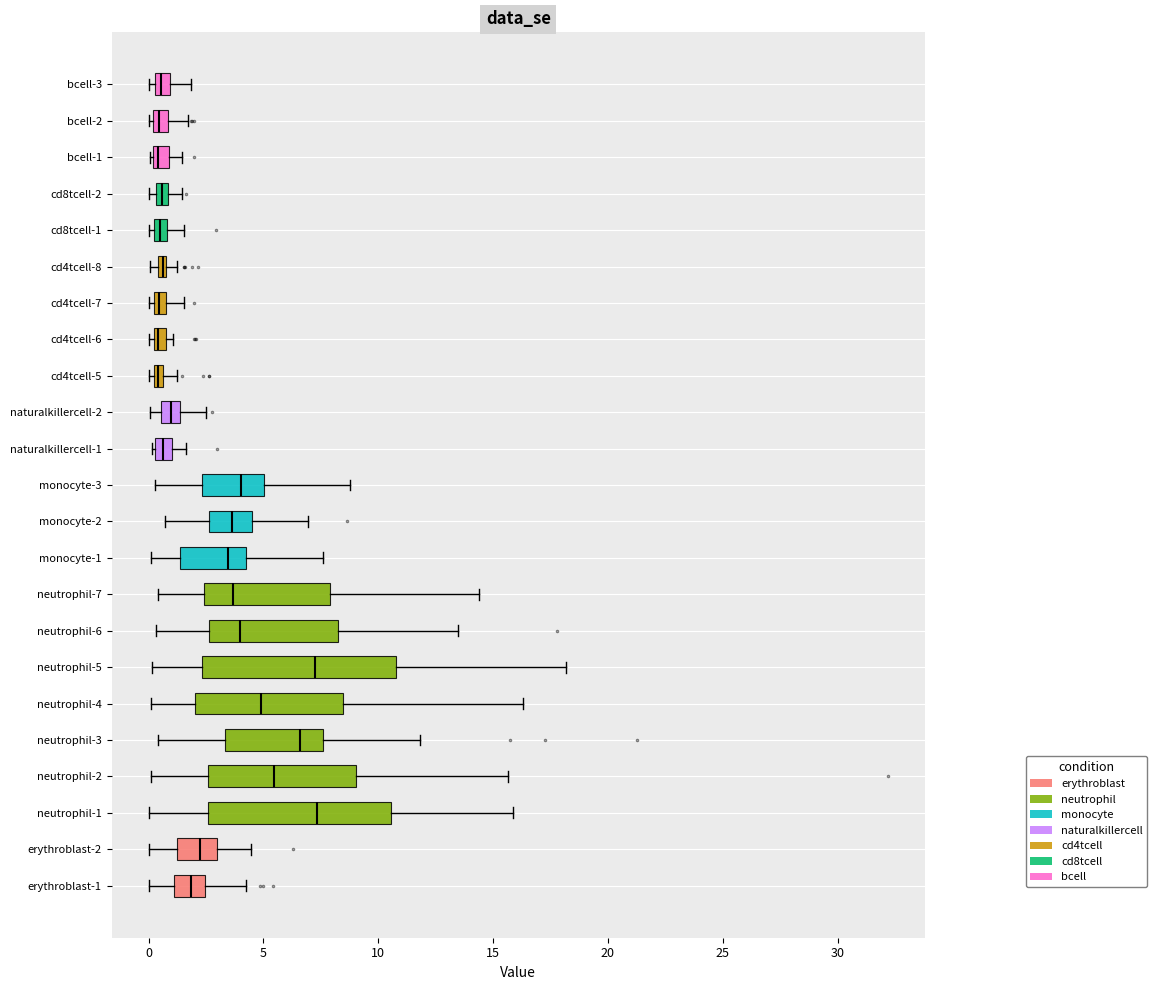

Where does the right whisker of the box for bcell-1 end on the x-axis? The values are not printed on the chart, so give them approximately, as read against the axis.

1.5